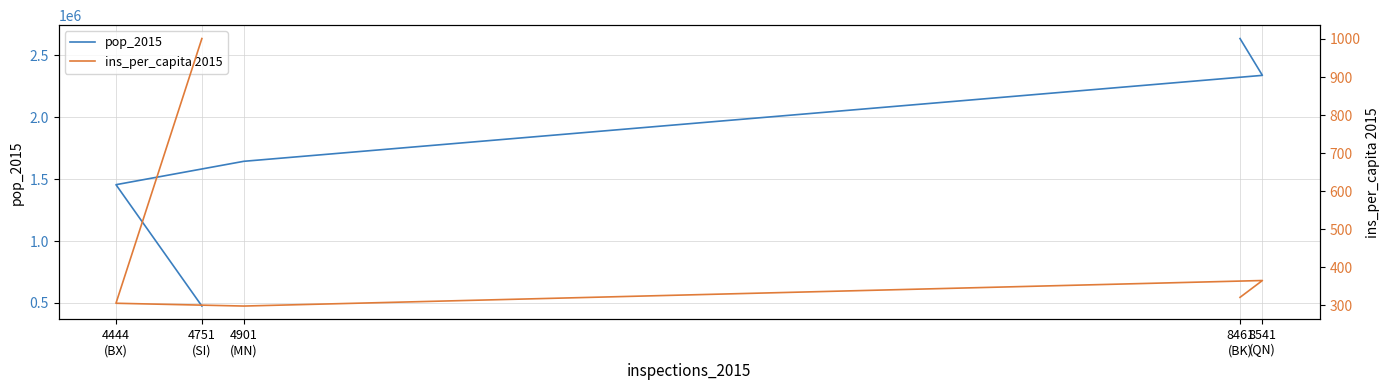

The value of pop_2015 at 4444
(BX) is 2099198.1. True or false?

False